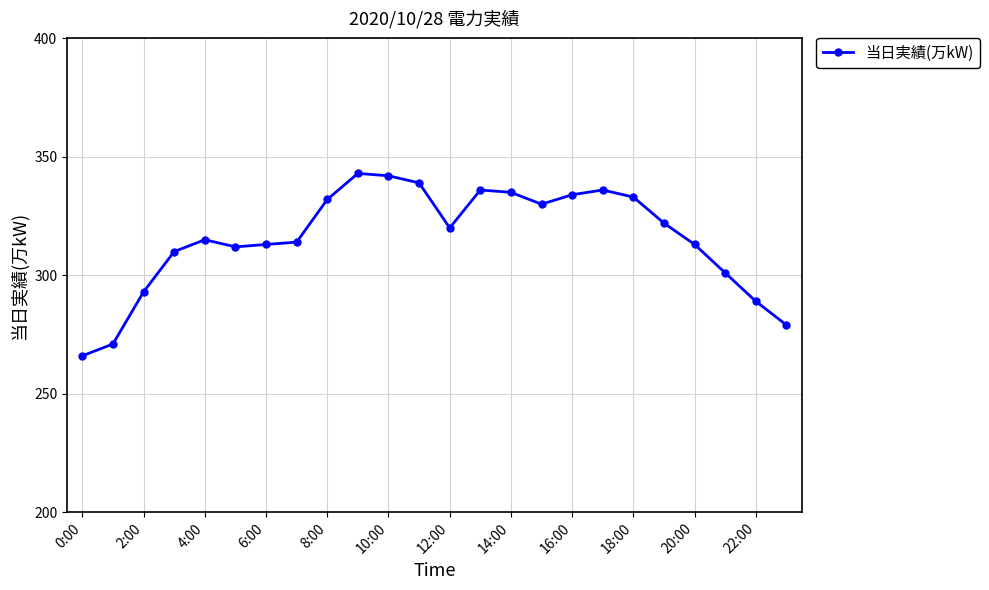

What is the value of the 3rd point from the left?

293